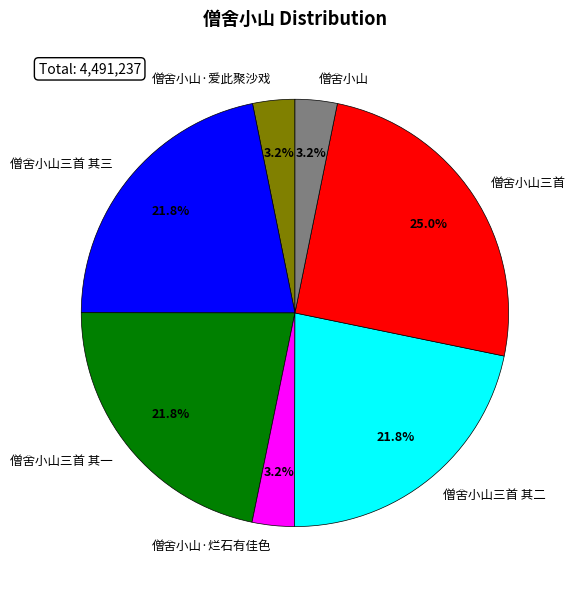

To the nearest percent, what is the average slice percentage?

14%